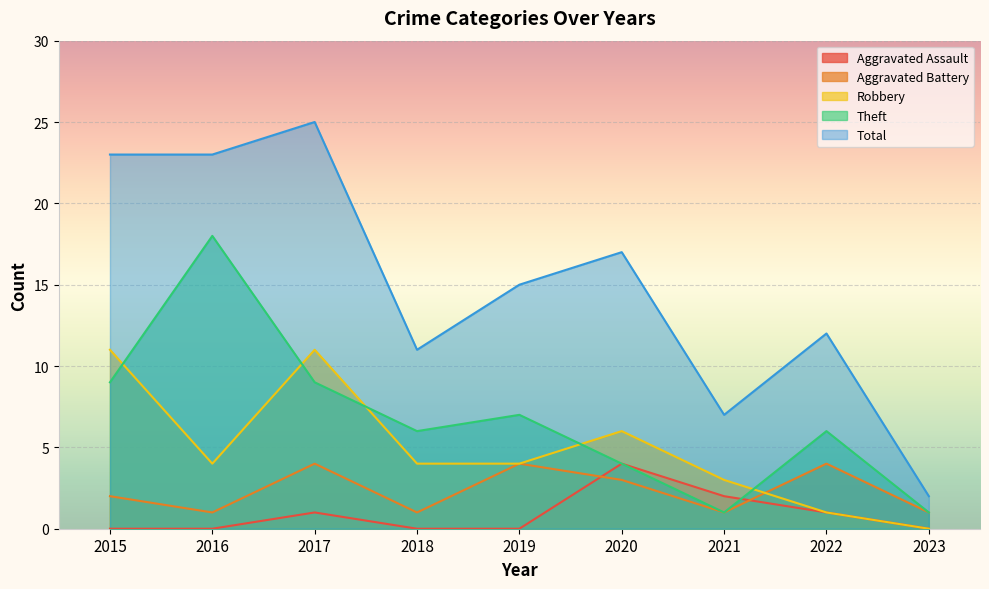

In Aggravated Battery, how many points are higher than both neighbors (excluding endpoints)?

3